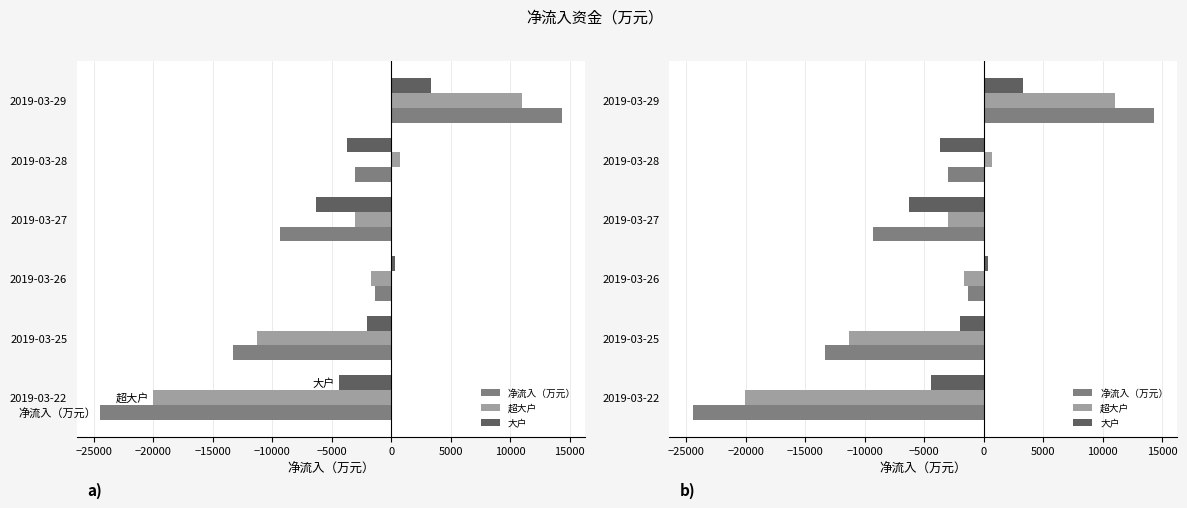

What is the average value of the 大户 series?

-2132.5